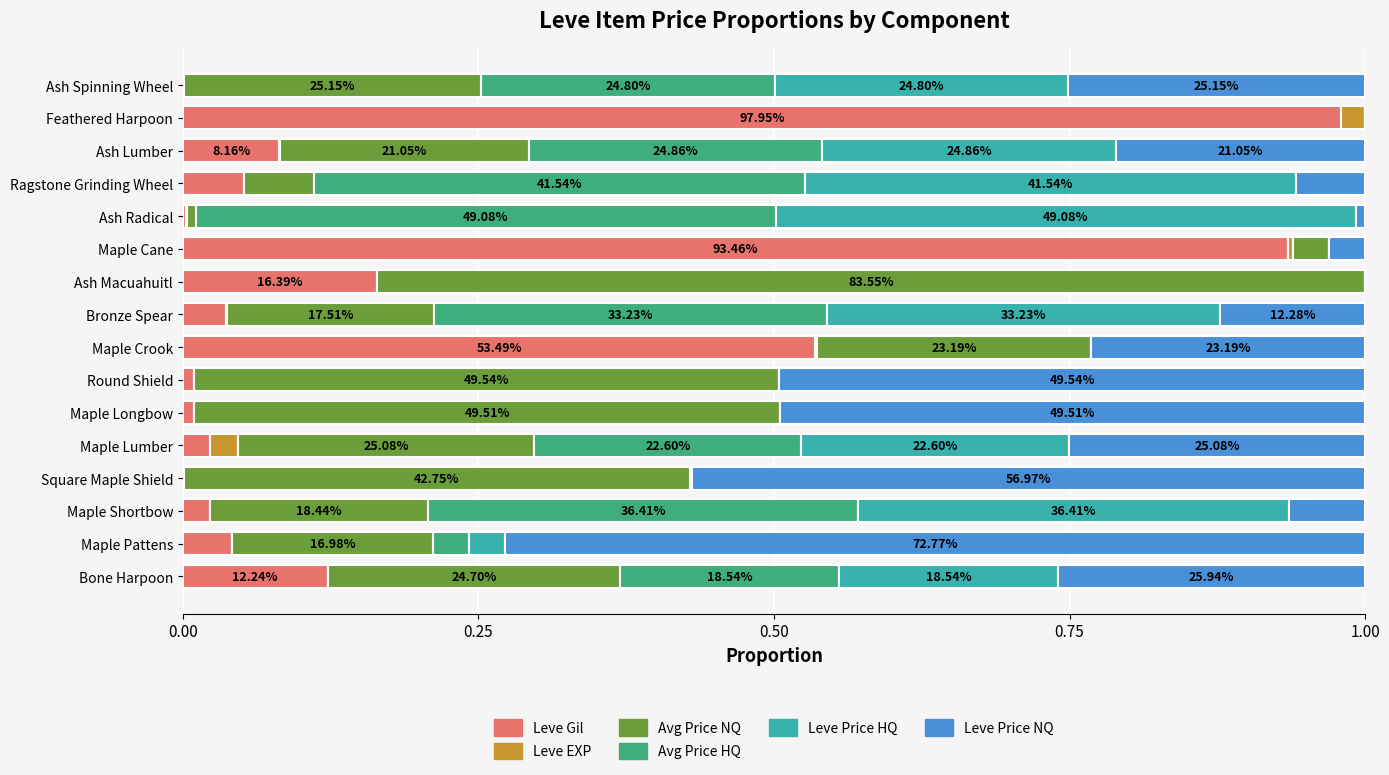

Which category has the highest value in the Leve Gil series?

Feathered Harpoon